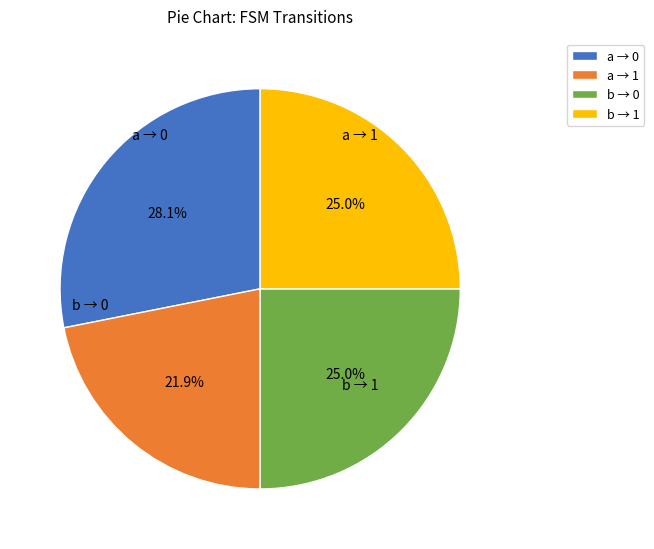

Combined, what portion of the pie is b → 1 and a → 1?

46.9%